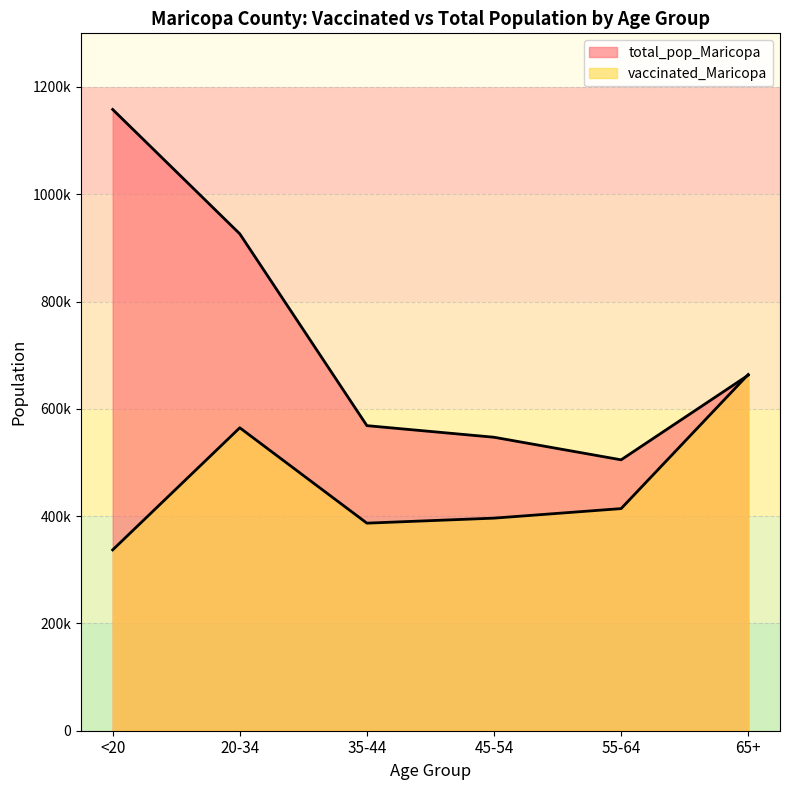

True or false: total_pop_Maricopa has more than 1 interior local peaks.

False